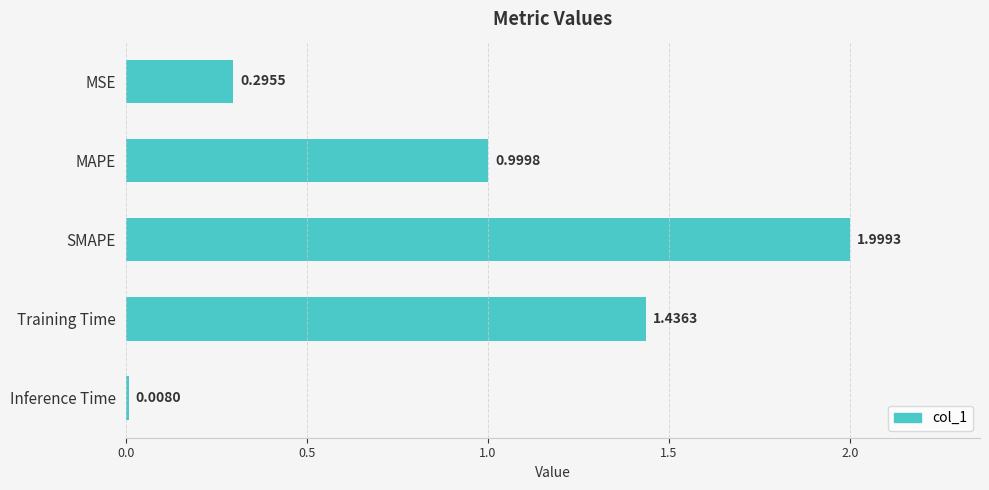

Rank the categories by value from highest to lowest.

SMAPE, Training Time, MAPE, MSE, Inference Time